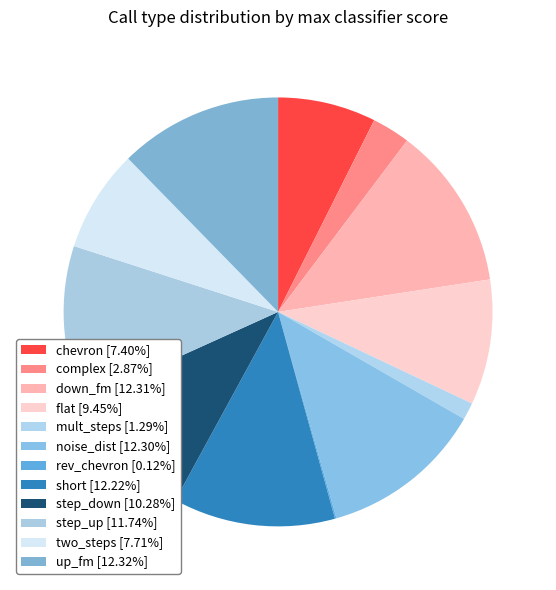

True or false: complex accounts for 14% of the total.

False